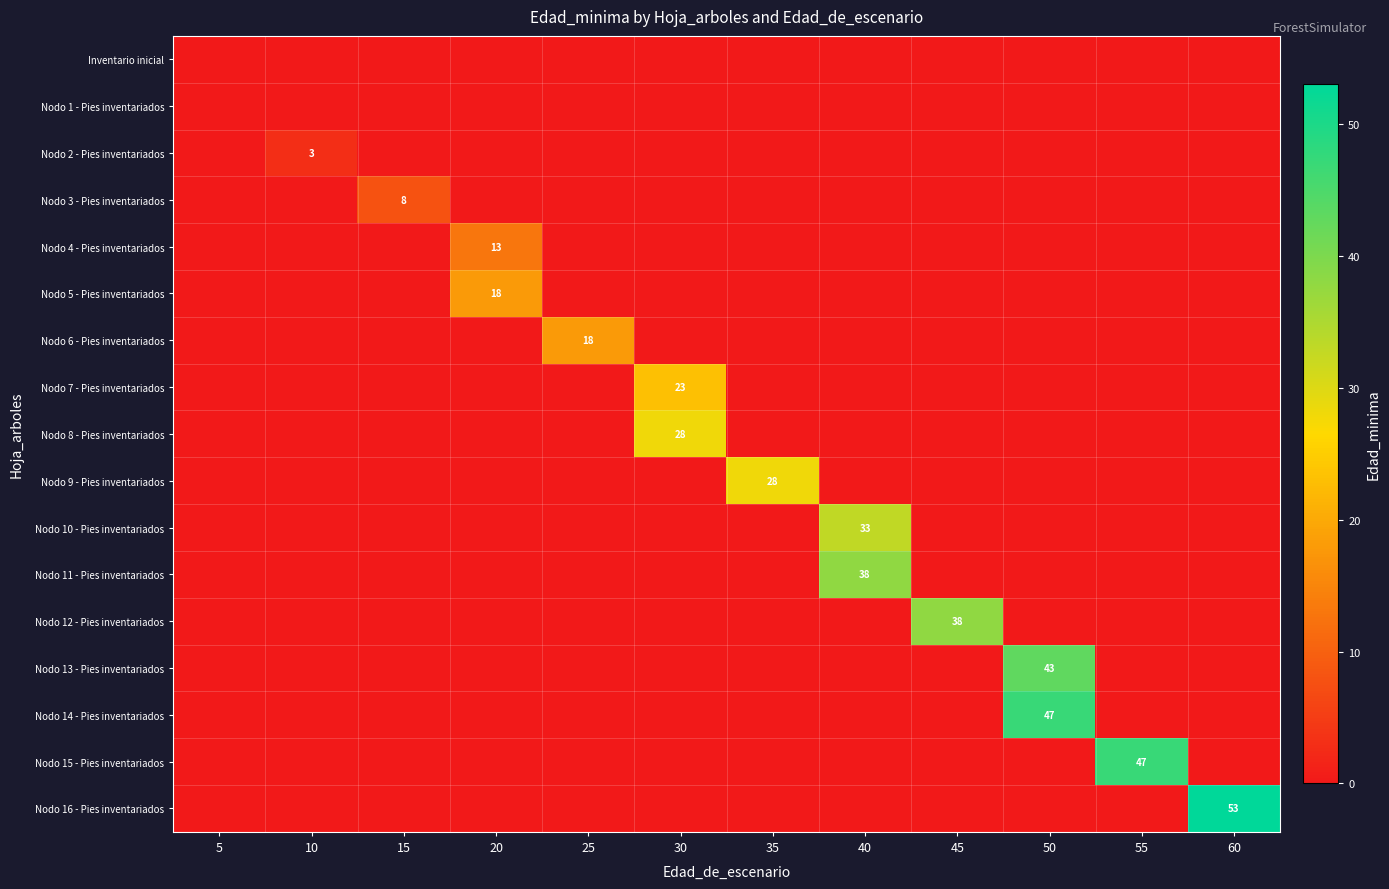

What is the difference between the maximum and minimum values in the Nodo 16 - Pies inventariados series?

53